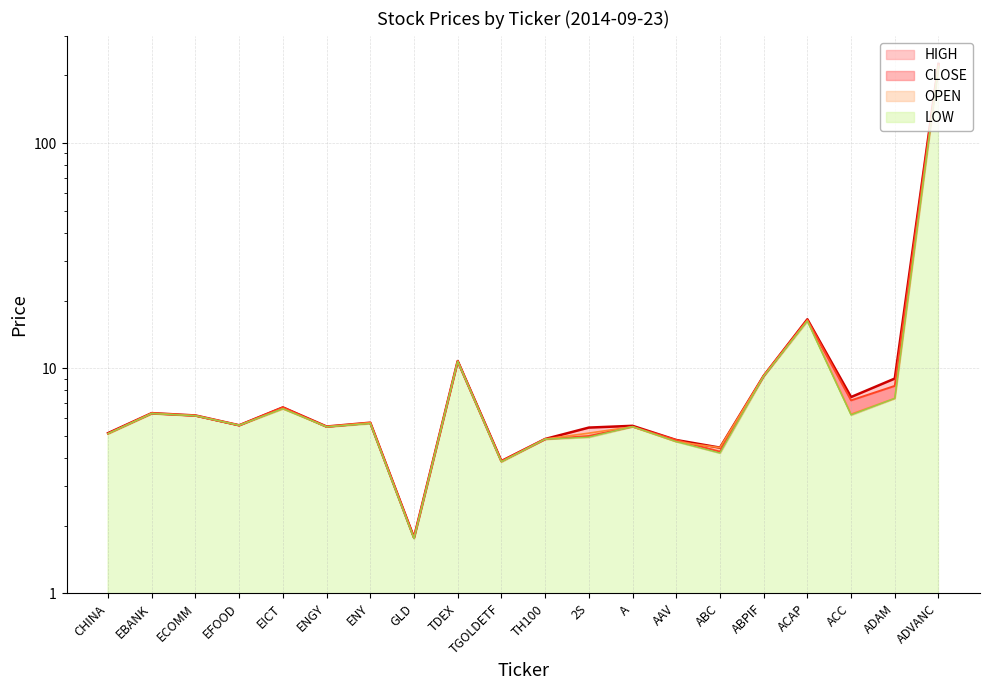

Between GLD and CHINA, which is larger?

CHINA